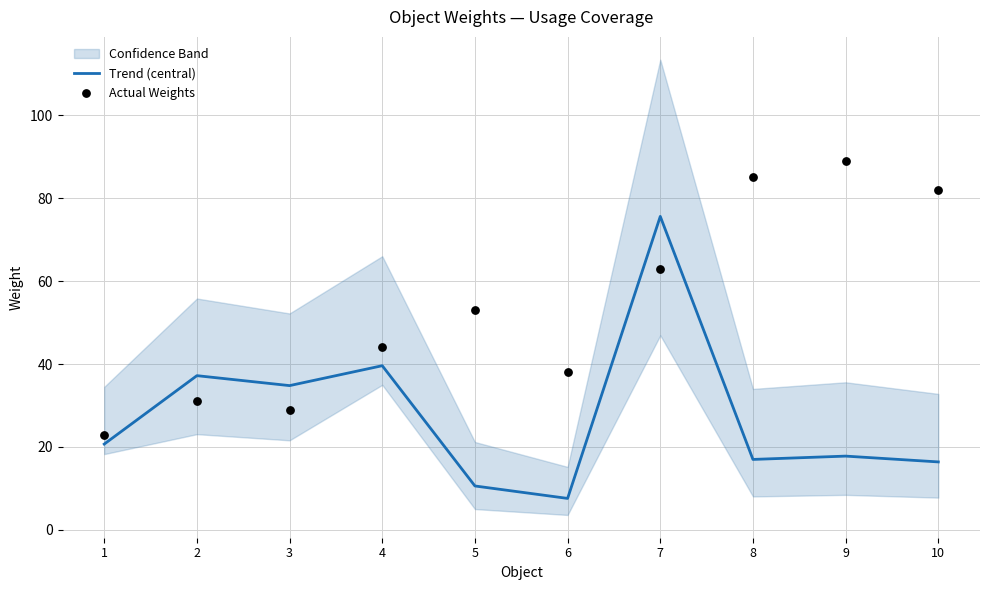

Is the value of Actual Weights at 10 greater than the value of Trend (central) at 7?

Yes